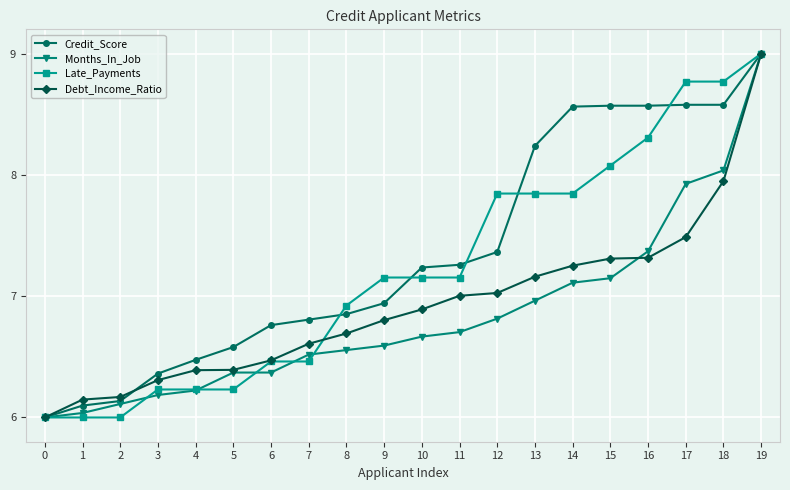

What is the spread (max minus min) of values at 6?

0.4